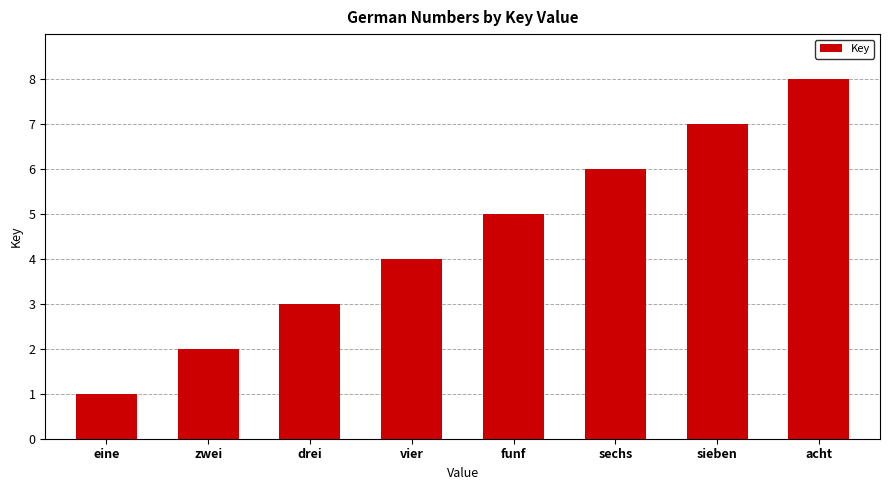

Count the values in the range 3 to 7.

5